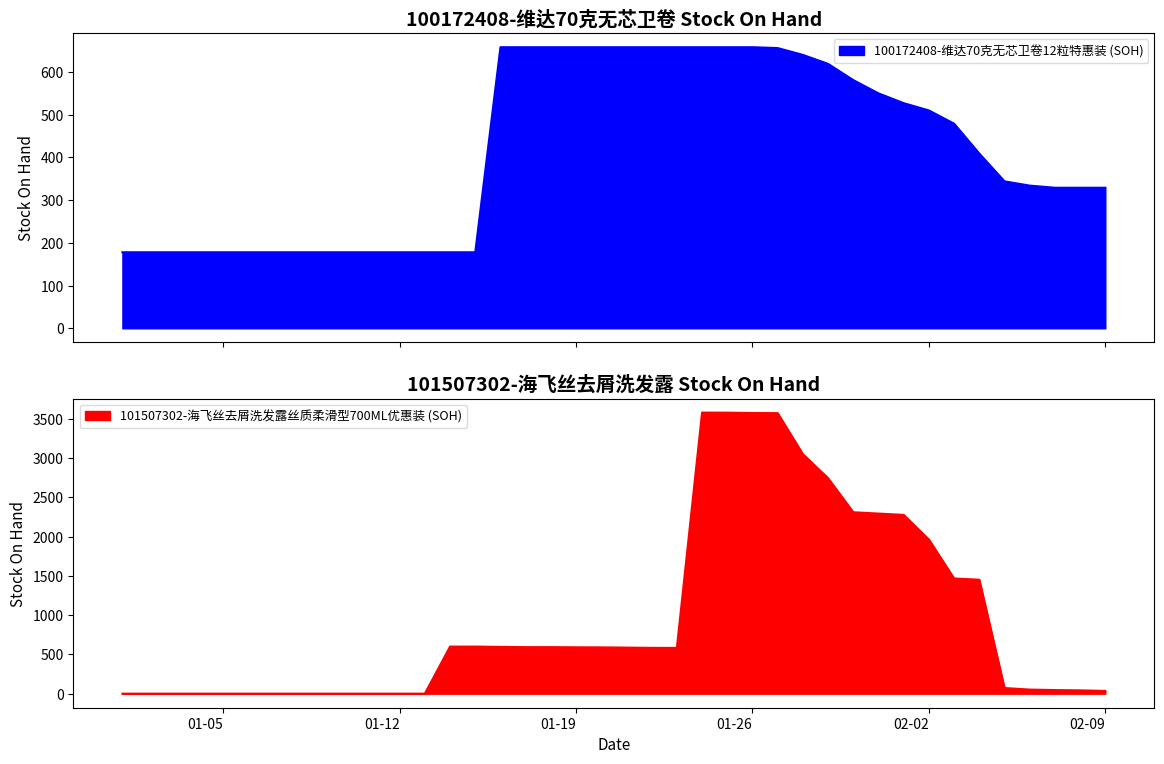

How many data points in 100172408-维达70克无芯卫卷12粒特惠装 (SOH) are less than 409?

20